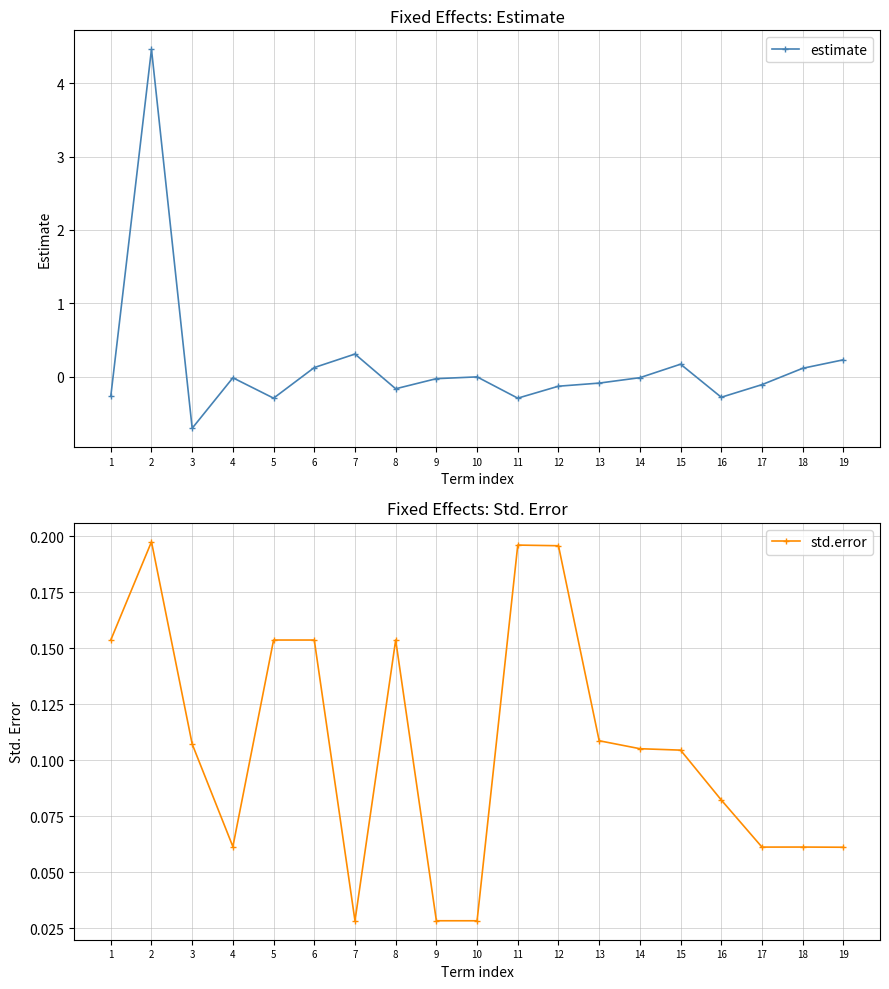

Reading left to right, transcribe all the data shown in this chart.

estimate: -0.3	4.5	-0.7	-0.0	-0.3	0.1	0.3	-0.2	-0.0	-0.0	-0.3	-0.1	-0.1	-0.0	0.2	-0.3	-0.1	0.1	0.2
std.error: 0.2	0.2	0.1	0.1	0.2	0.2	0.0	0.2	0.0	0.0	0.2	0.2	0.1	0.1	0.1	0.1	0.1	0.1	0.1